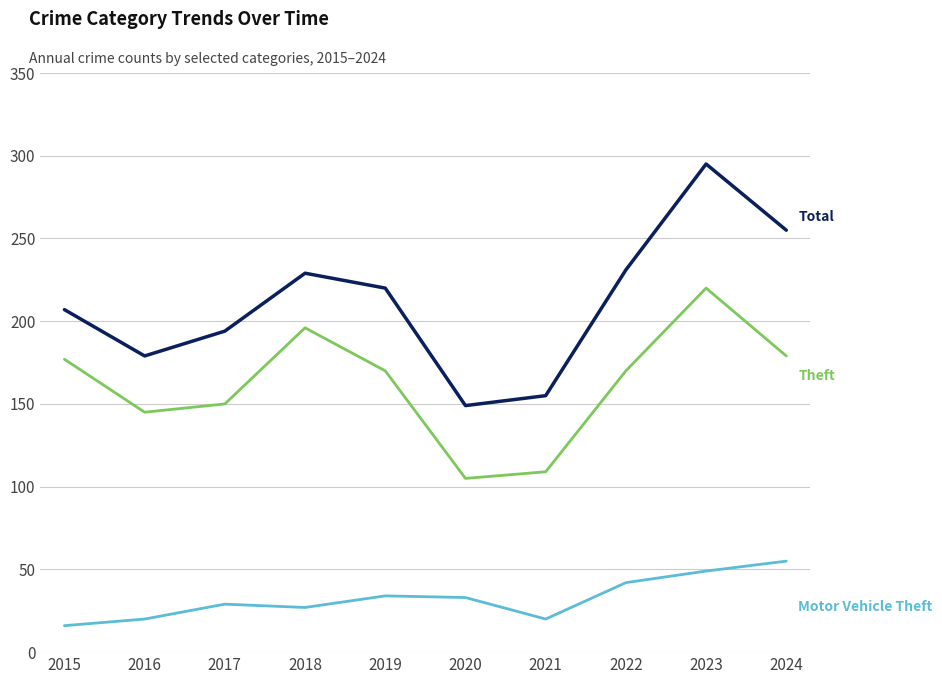

What is the total value across all series at 2019?

424